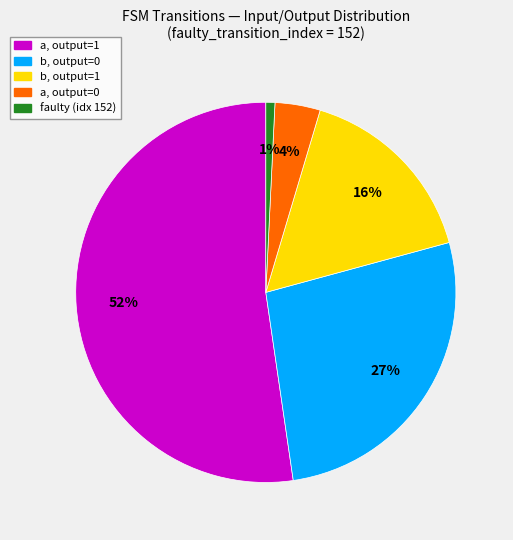

Does any single category account for the majority?

Yes